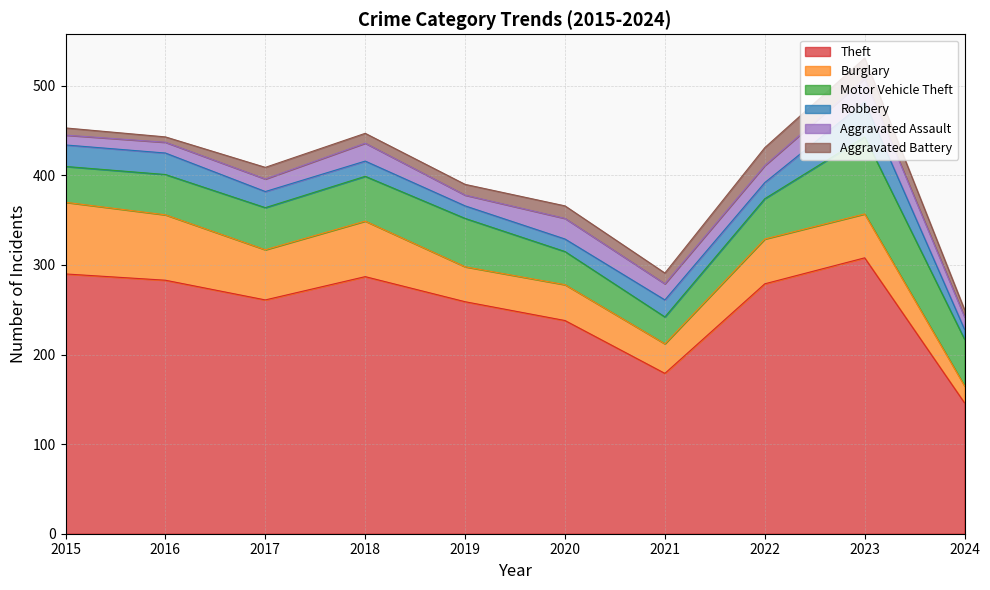

What is the value of the Aggravated Battery point at the 3rd from the left?

13